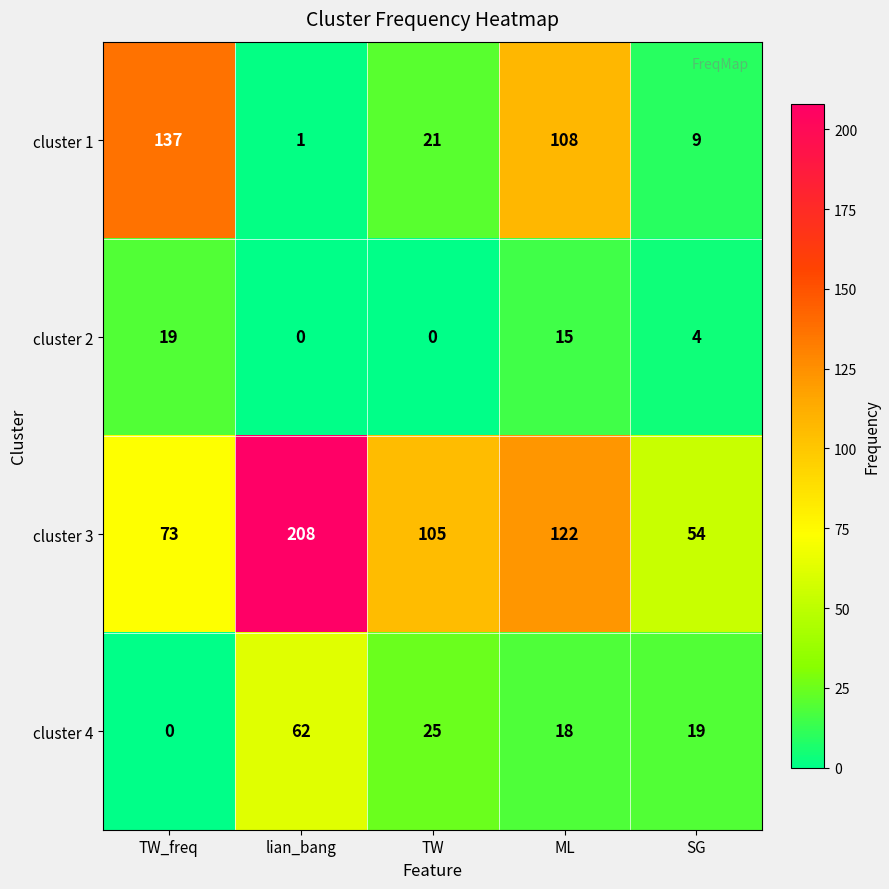

How many categories are shown in the chart?

5